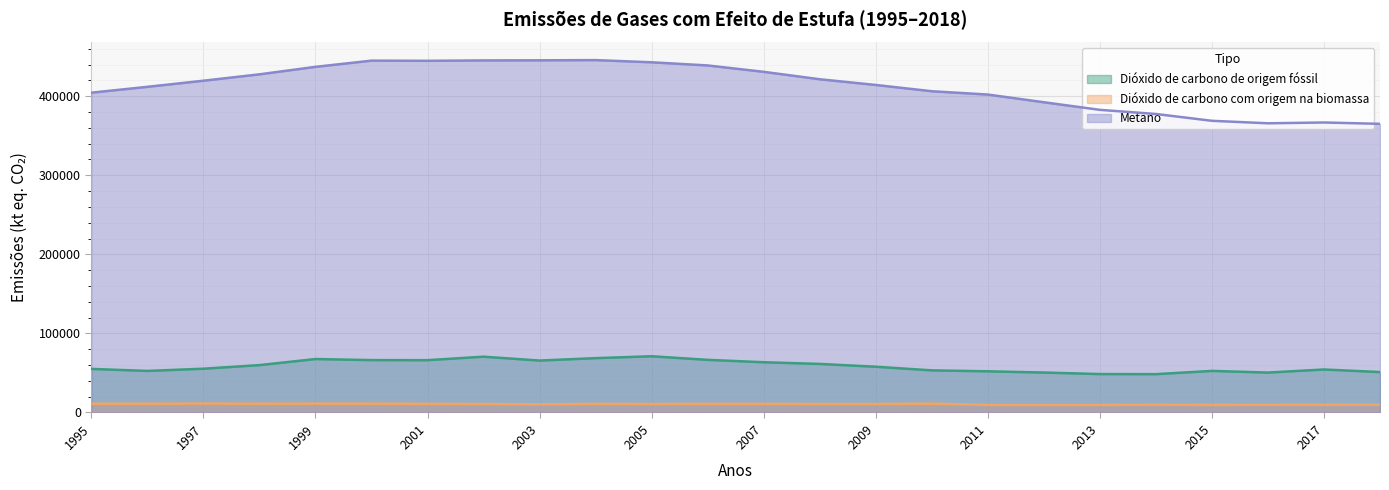

Rank the series by their maximum value, from highest to lowest.

Metano, Dióxido de carbono de origem fóssil, Dióxido de carbono com origem na biomassa